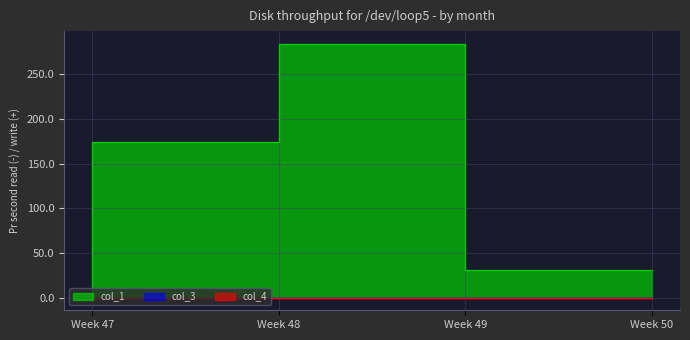

What is the spread (max minus min) of values at 1?

173.7